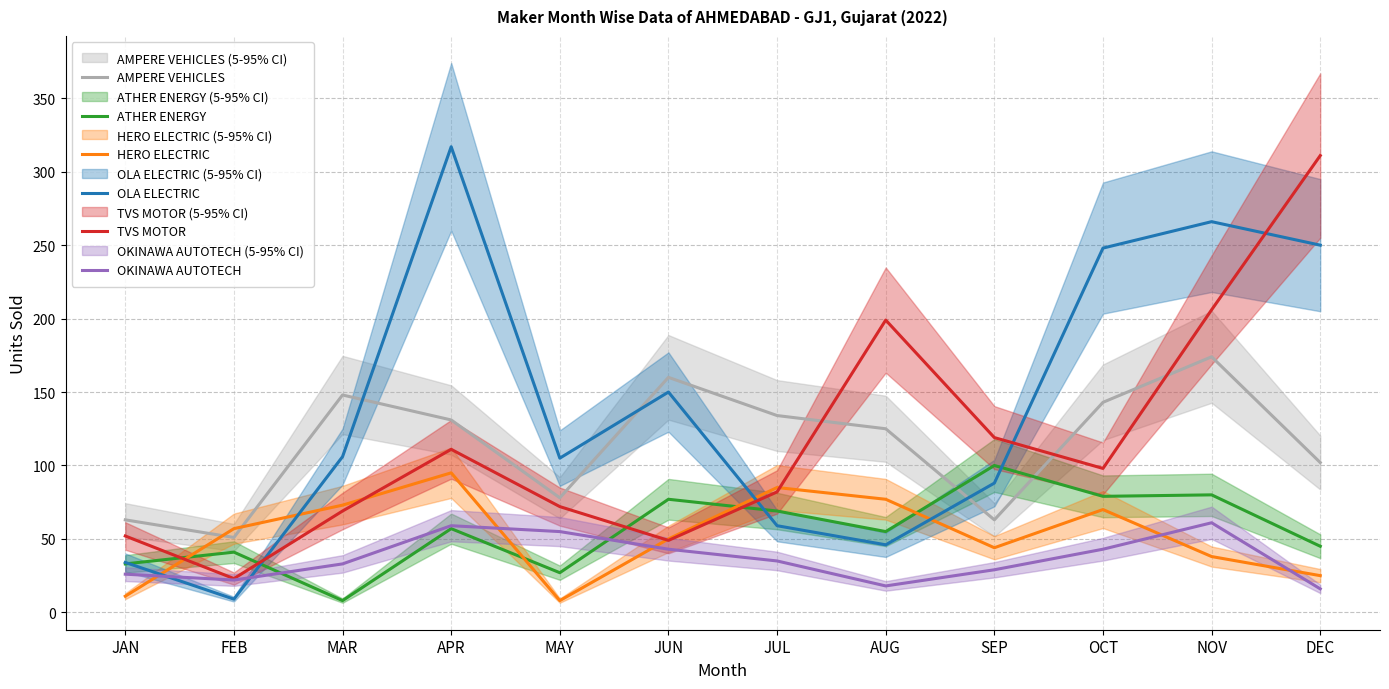

What is the sum of all OKINAWA AUTOTECH values?

440